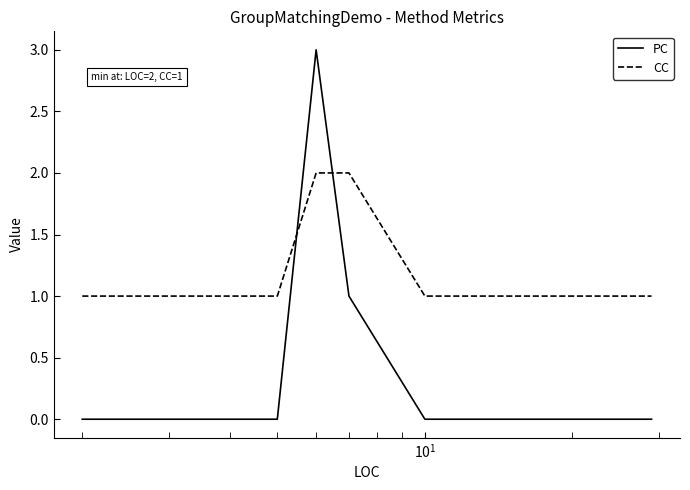

What is the highest value of the PC series?

3